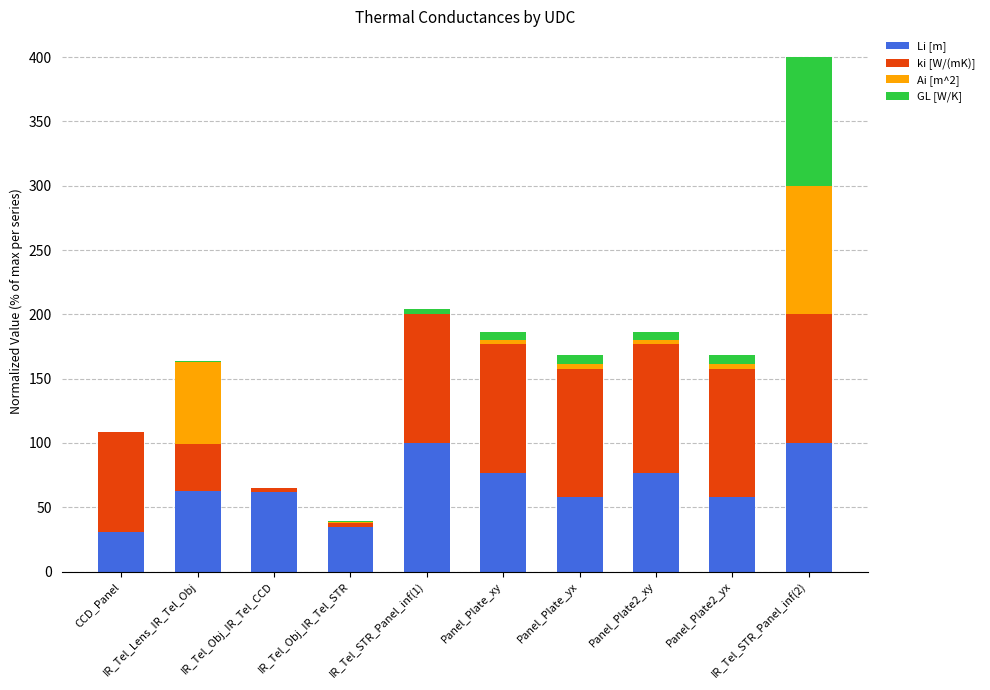

What is the maximum value for Li [m]?

100.0